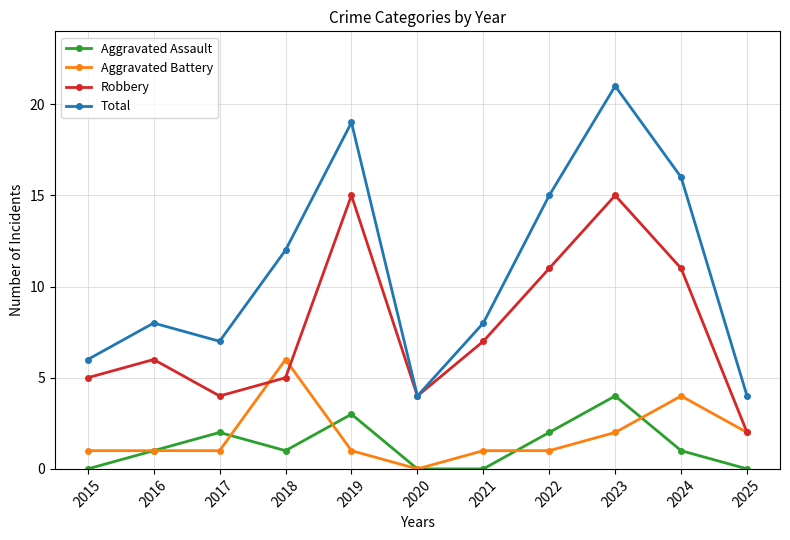

What is the maximum value shown in the chart?

21